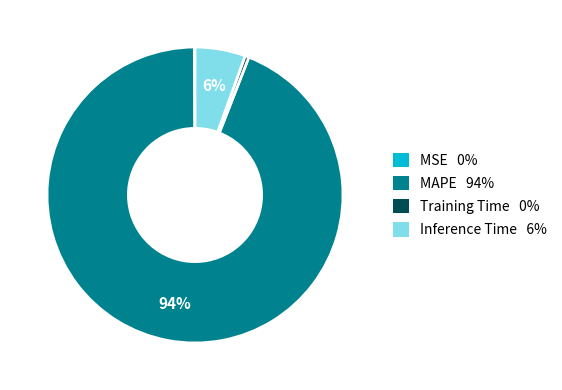

True or false: MAPE accounts for 99% of the total.

False